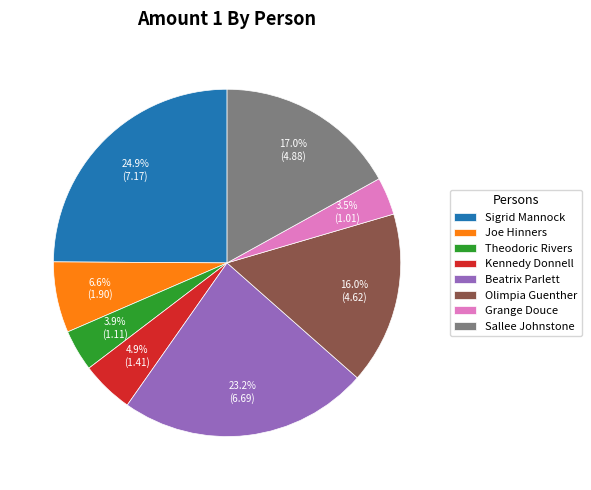

What is the ratio of the value at Sallee Johnstone to the value at Joe Hinners?

2.6